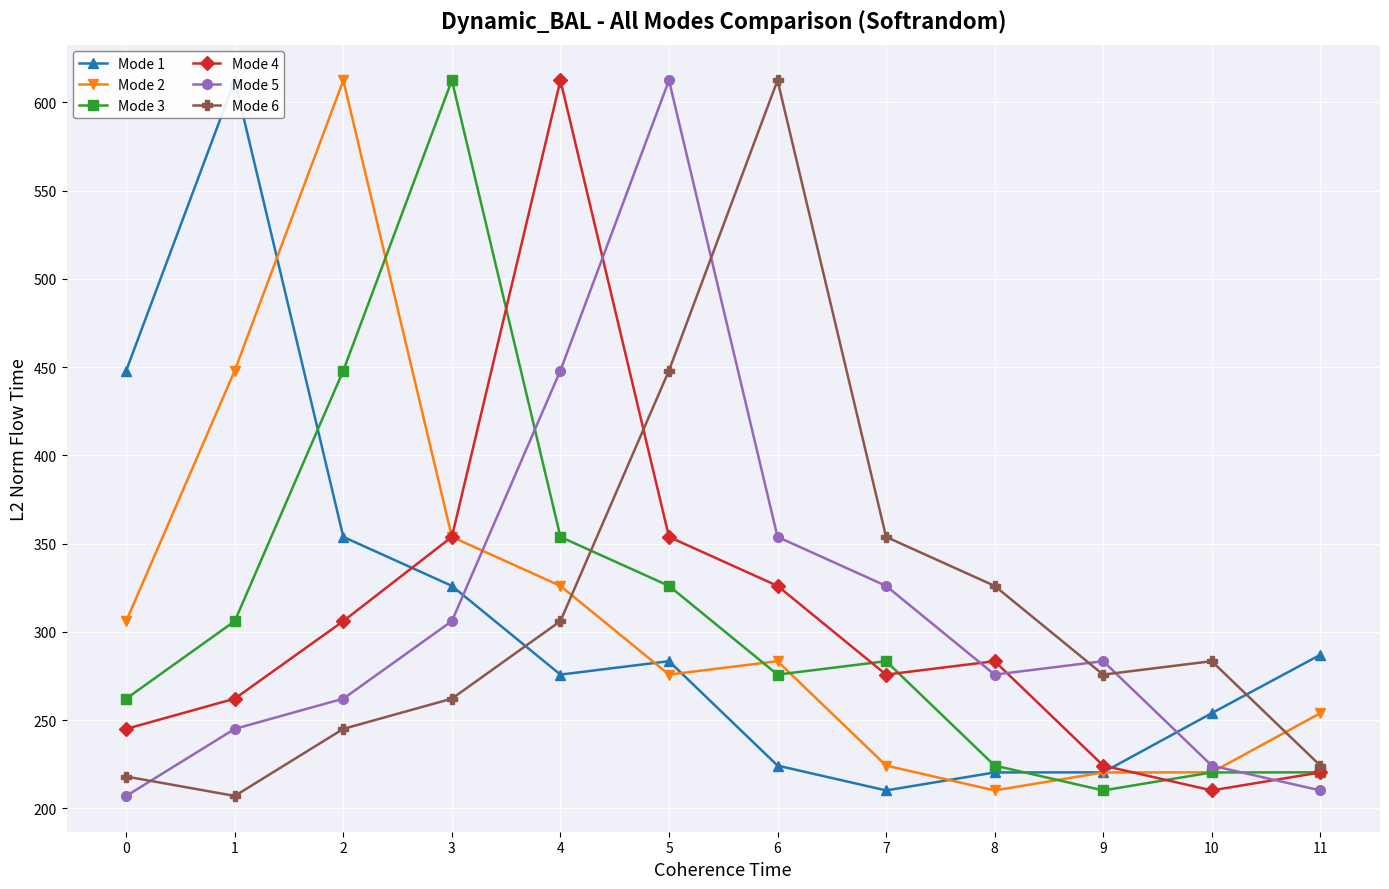

What is the difference between the highest and lowest values at 1?

405.4